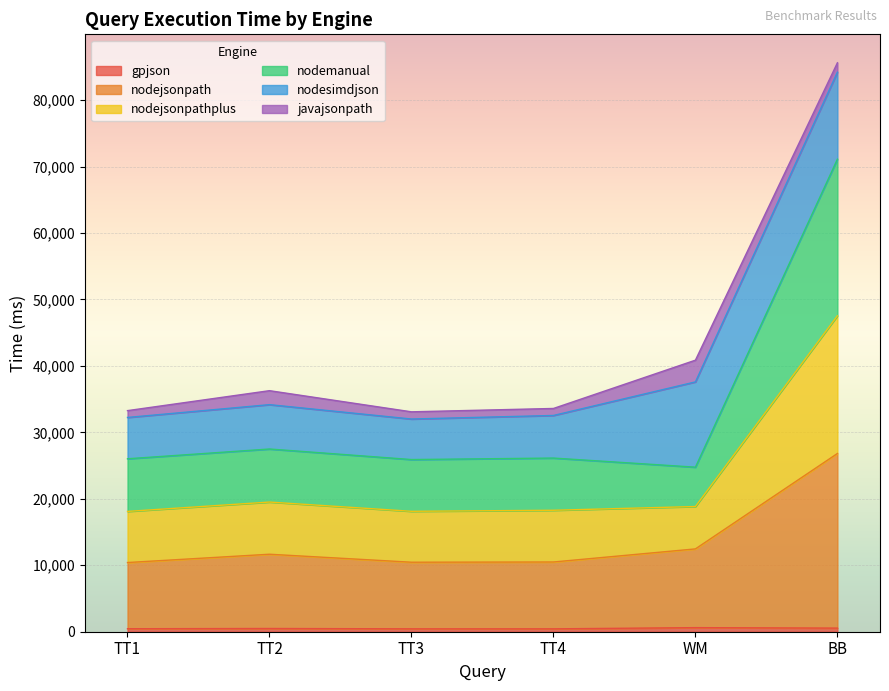

How many interior local valleys does the nodemanual series have?

1